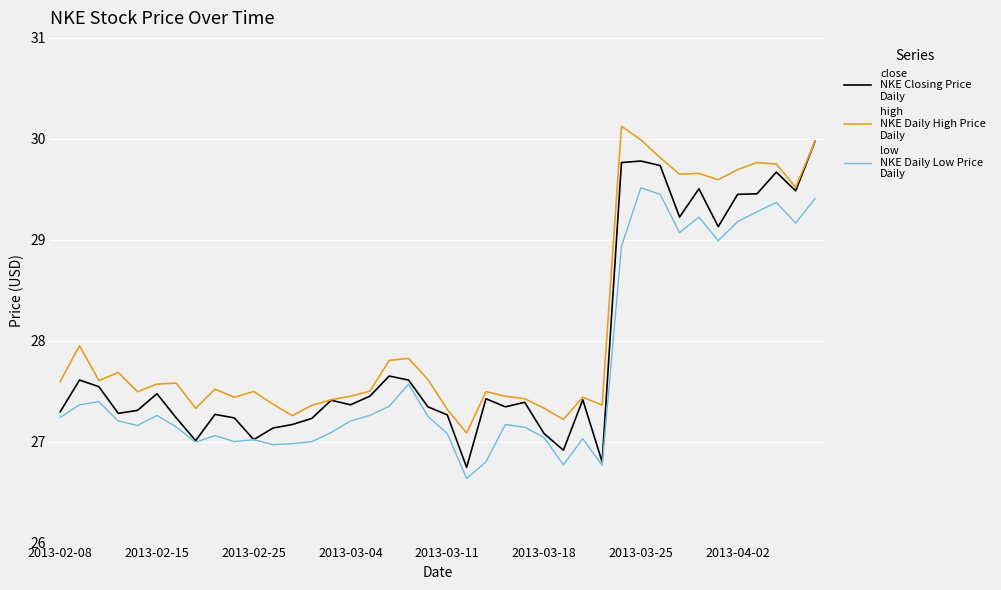

What is the smallest value displayed?

26.6